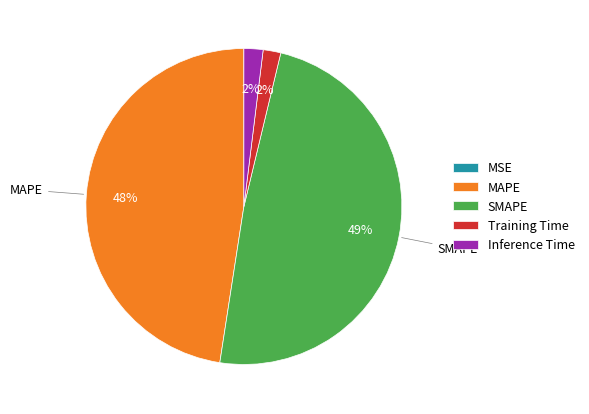

To the nearest percent, what portion does SMAPE represent?

49%